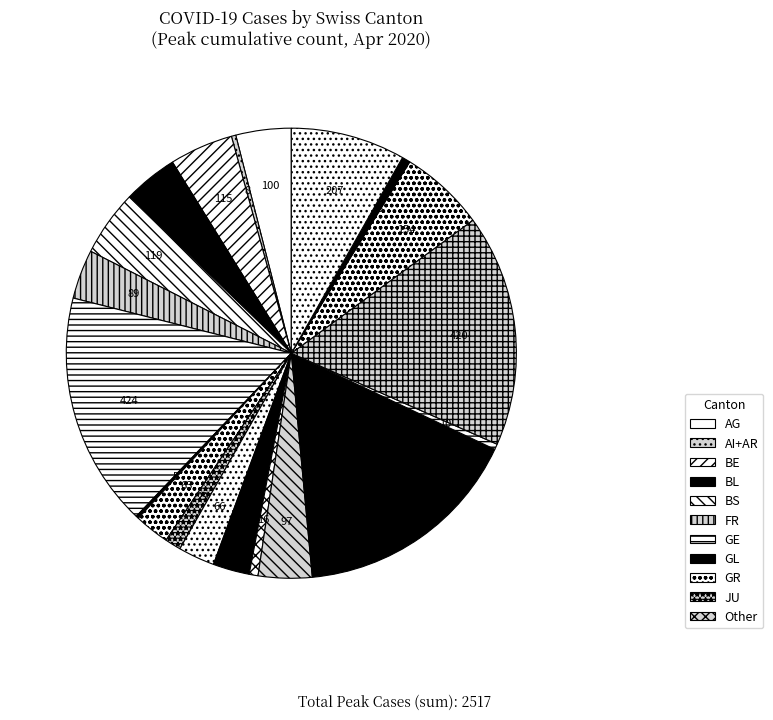

Does any single category account for the majority?

No